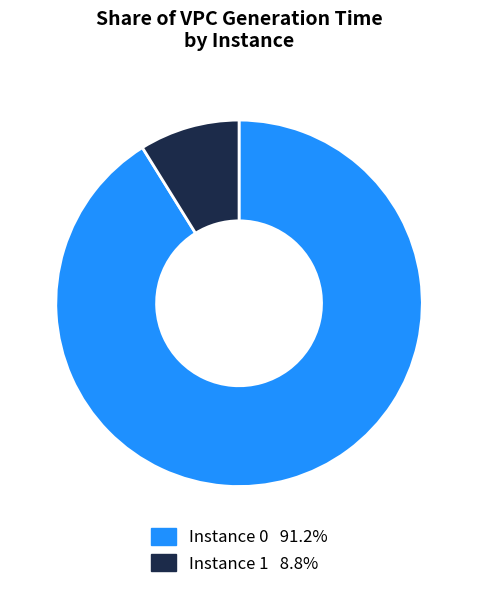

Is there a majority slice in this chart?

Yes